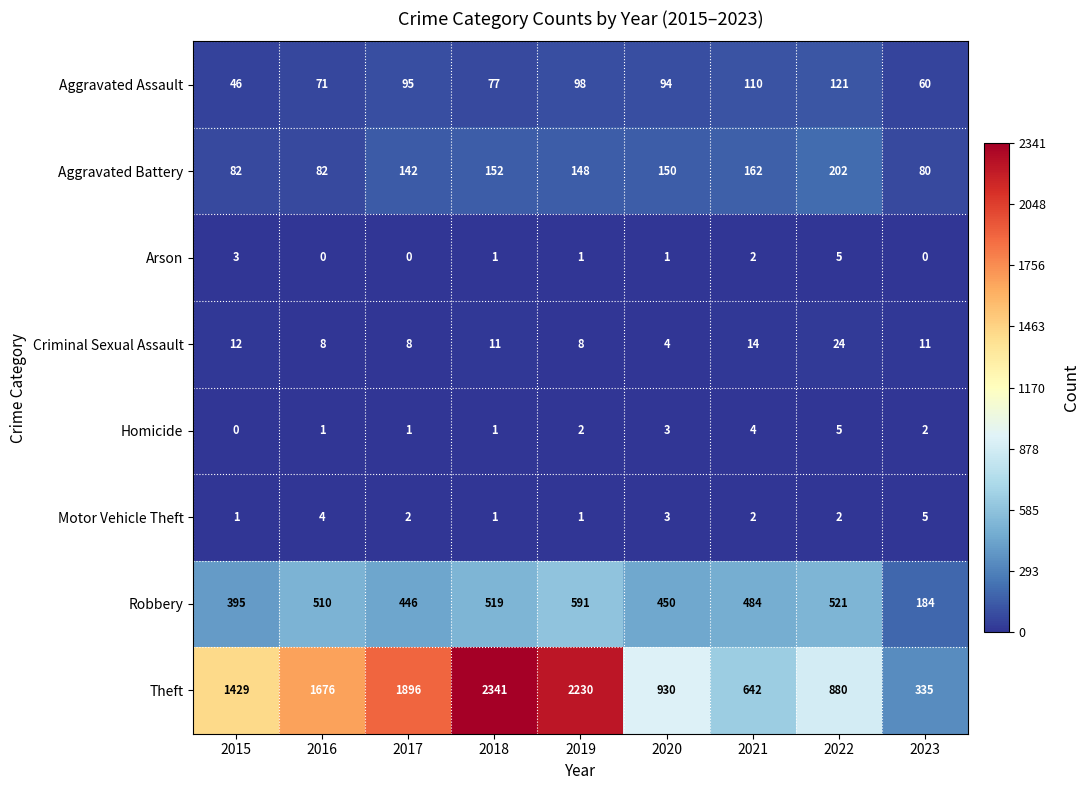

The Criminal Sexual Assault series shows 8 at 2019. True or false?

True